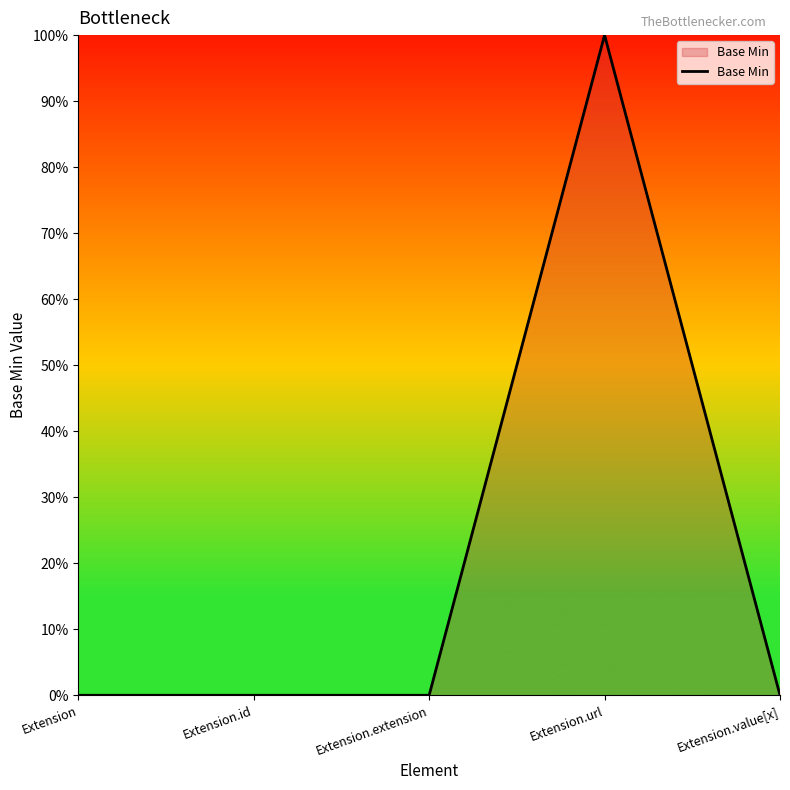

Reading left to right, extract all data points from this chart.

Extension=0	Extension.id=0	Extension.extension=0	Extension.url=1	Extension.value[x]=0